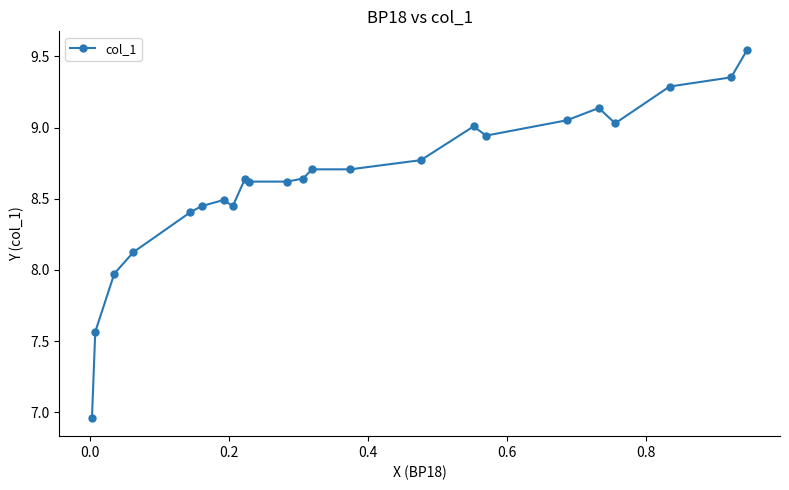

How many interior local peaks (higher than both neighbors) does the data have?

4